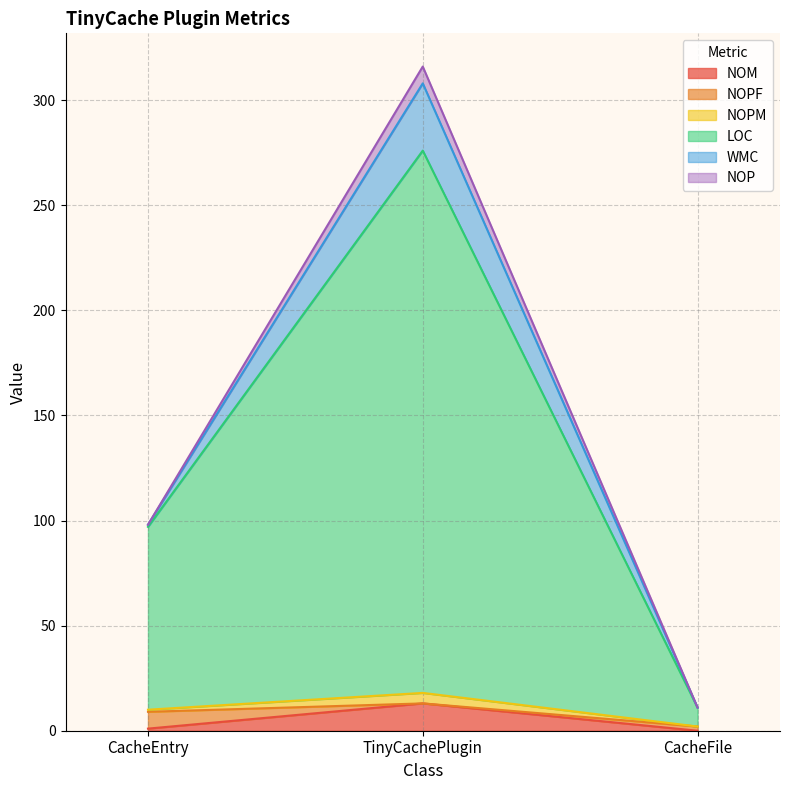

What is the label of the 3rd point from the right?

CacheEntry